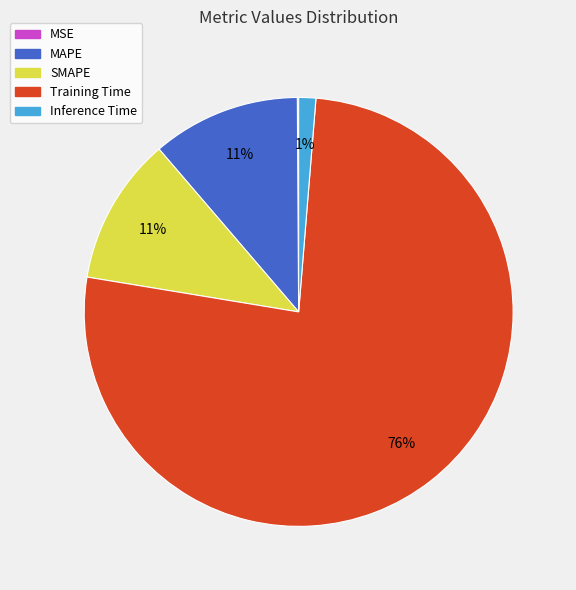

Combined, do Training Time and Inference Time account for over 50%?

Yes